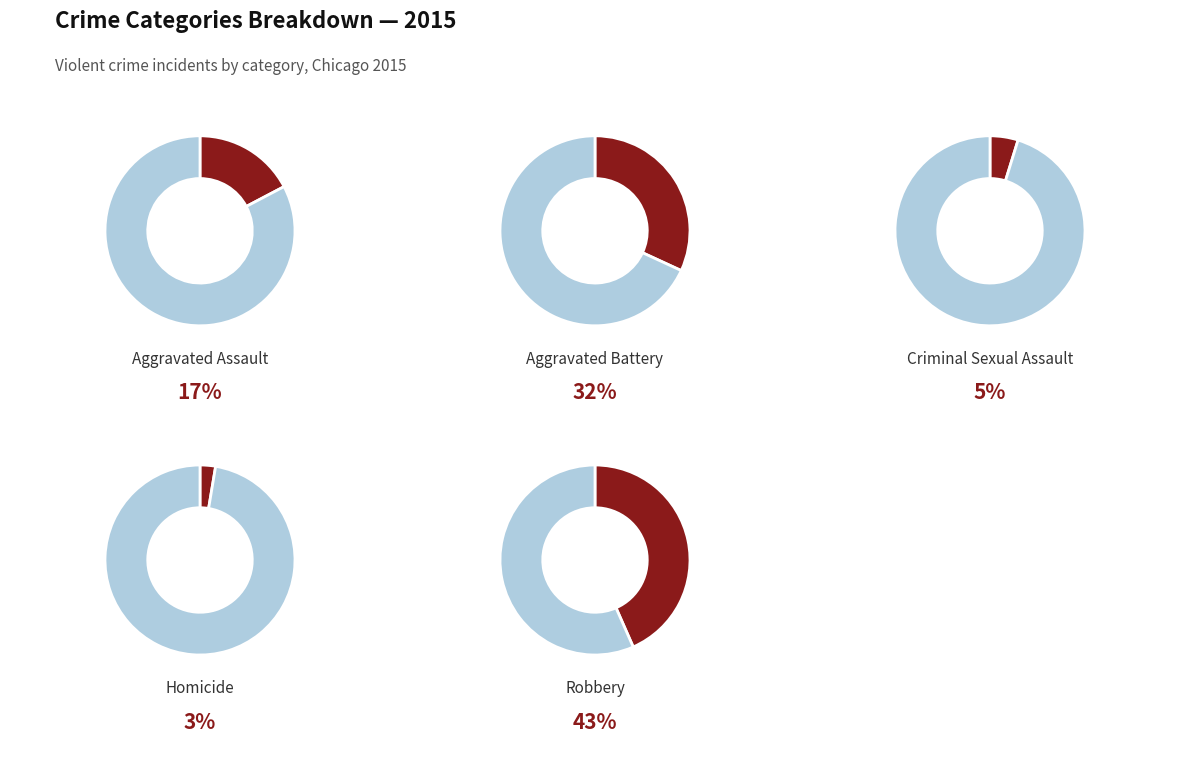

Rank the categories by value from highest to lowest.

Robbery, Aggravated Battery, Aggravated Assault, Criminal Sexual Assault, Homicide